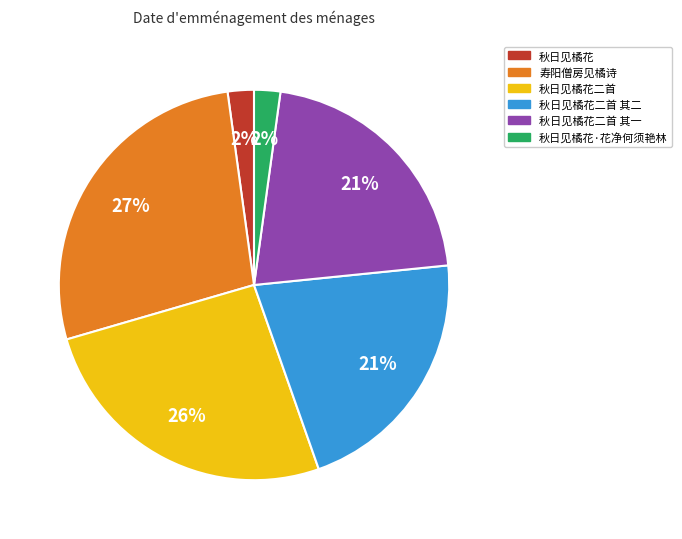

Does any single category account for the majority?

No